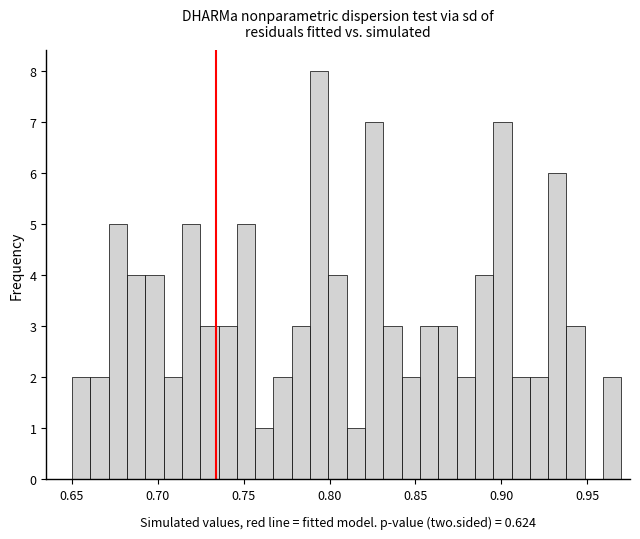

Read against the x-axis, roughly where is the centre of the tallest bar?

0.795